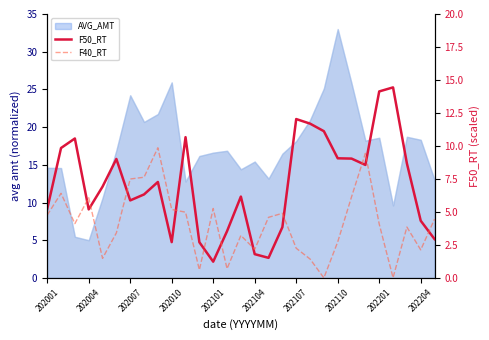

In F50_RT, how many points are lower than both neighbors (excluding endpoints)?

6